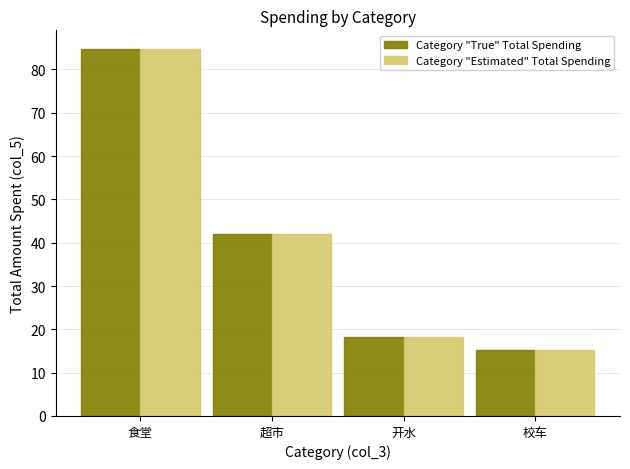

At which category is the sum across all series the highest?

食堂